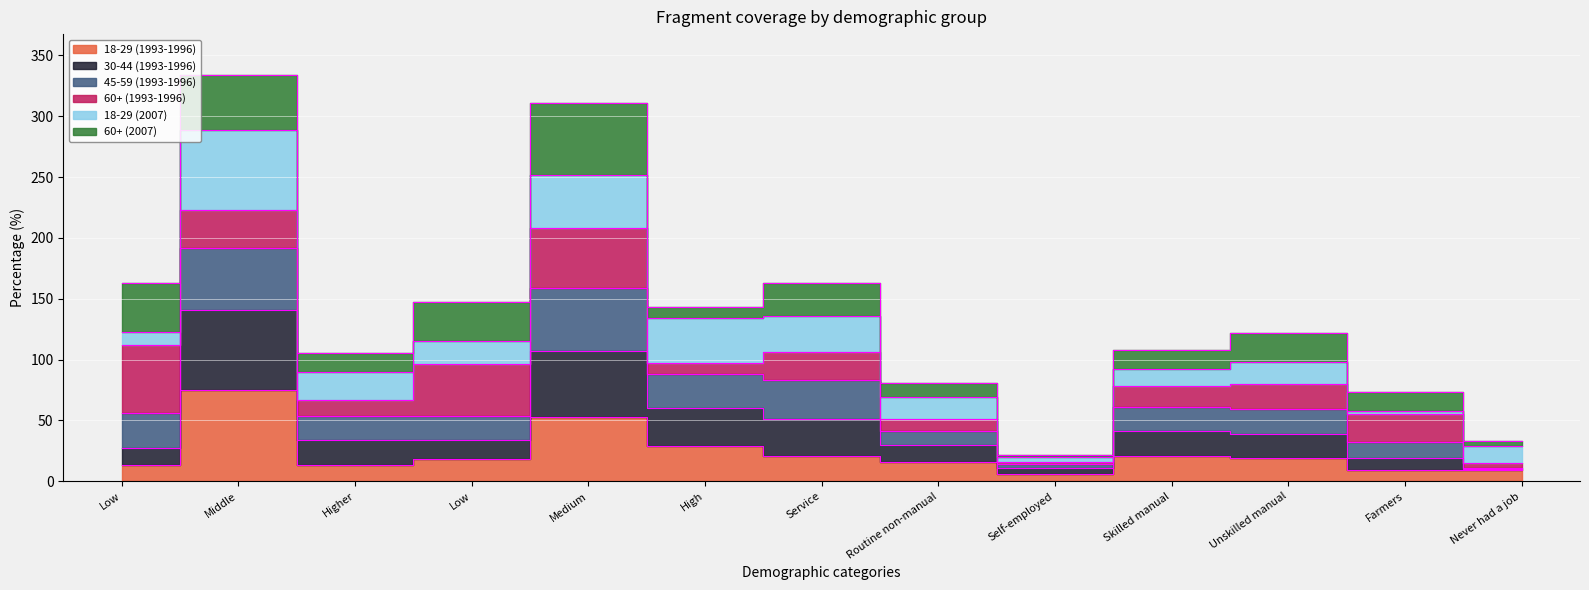

Is it true that 30-44 (1993-1996) equals 19 at Self-employed?

False